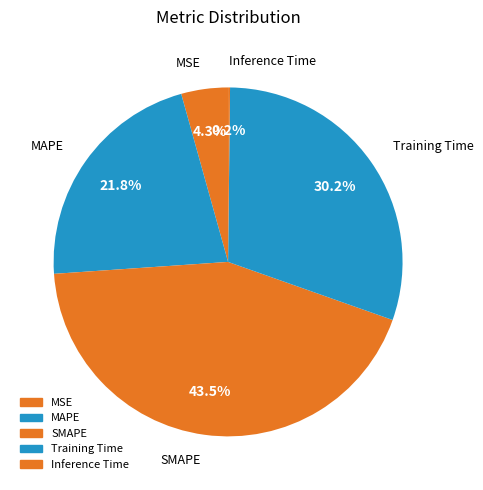

What is the ratio of the value at Training Time to the value at MAPE?

1.4